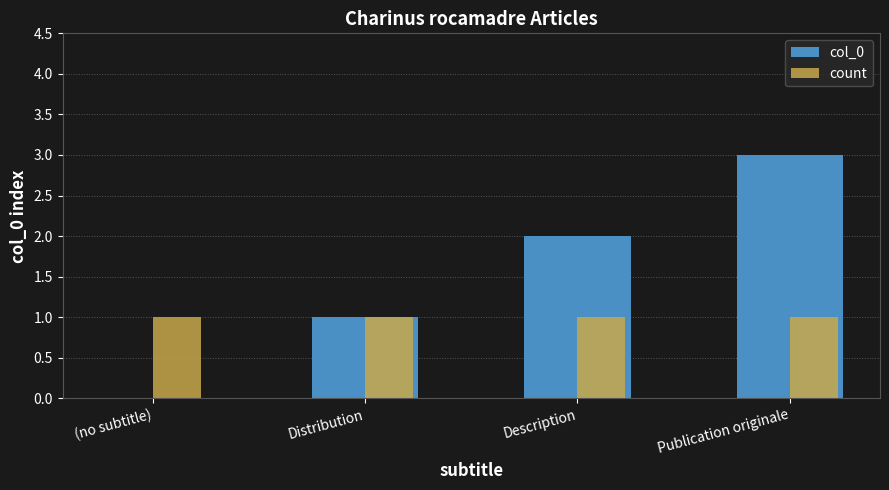

Which series has the largest total across all categories?

col_0